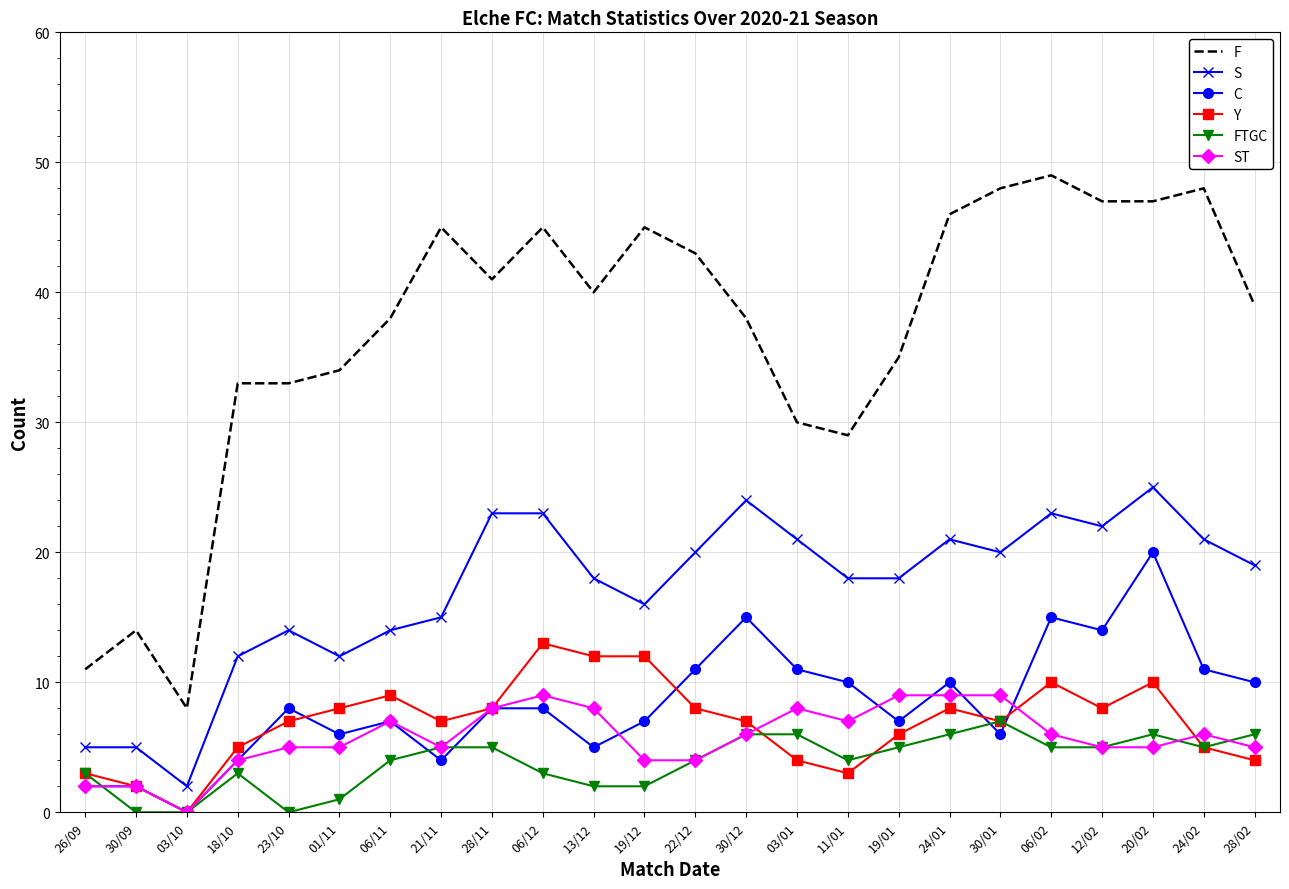

What is the approximate value of F at 03/10, to the nearest 10?

10